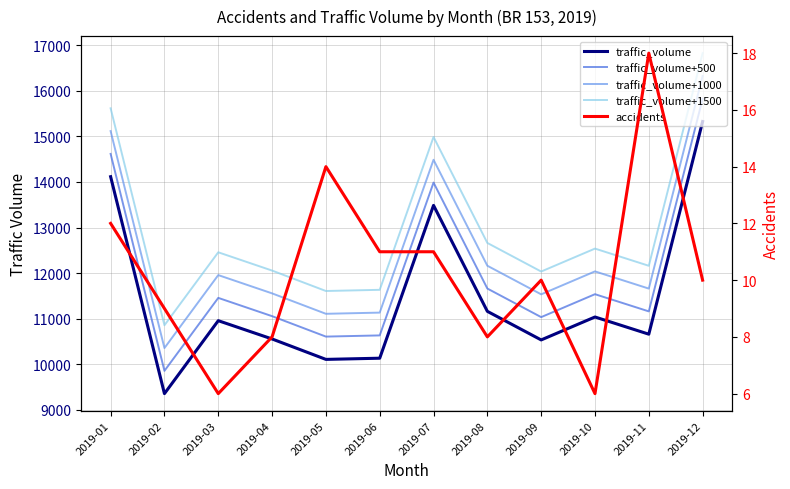

List the labels in order of traffic_volume+500 value, largest first.

2019-12, 2019-01, 2019-07, 2019-08, 2019-10, 2019-03, 2019-11, 2019-04, 2019-09, 2019-06, 2019-05, 2019-02